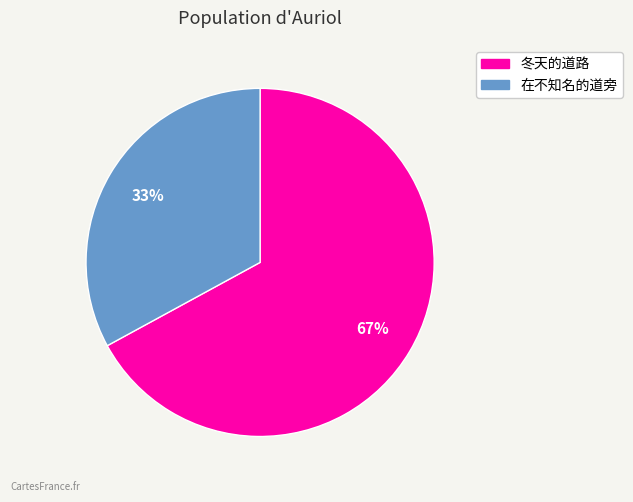

Is it true that 在不知名的道旁 is 33% of the pie?

True